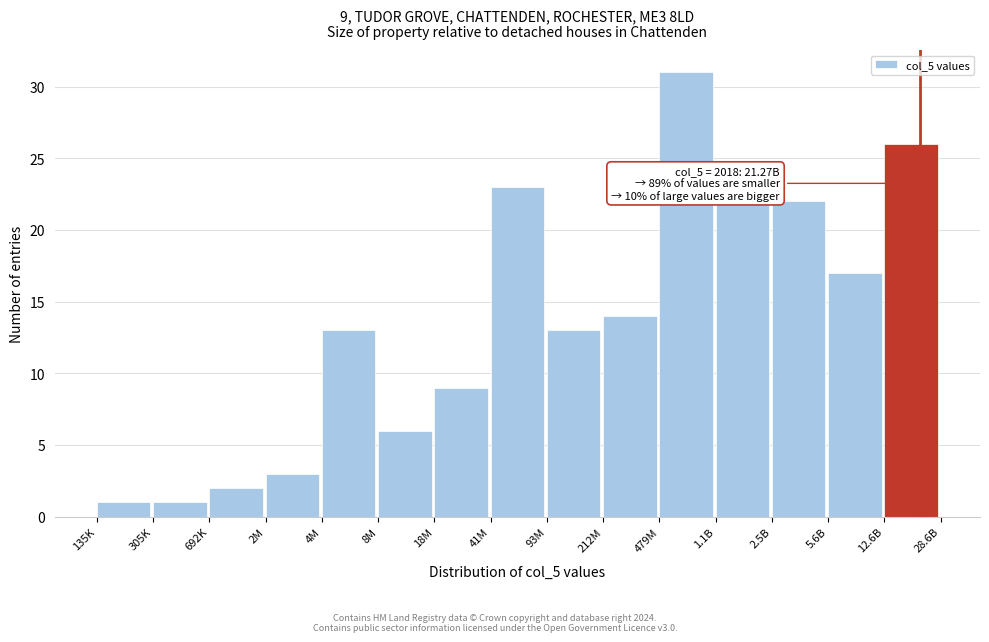

Reading left to right, what are all the values shown in this chart?

1	1	2	3	13	6	9	23	13	14	31	22	22	17	26